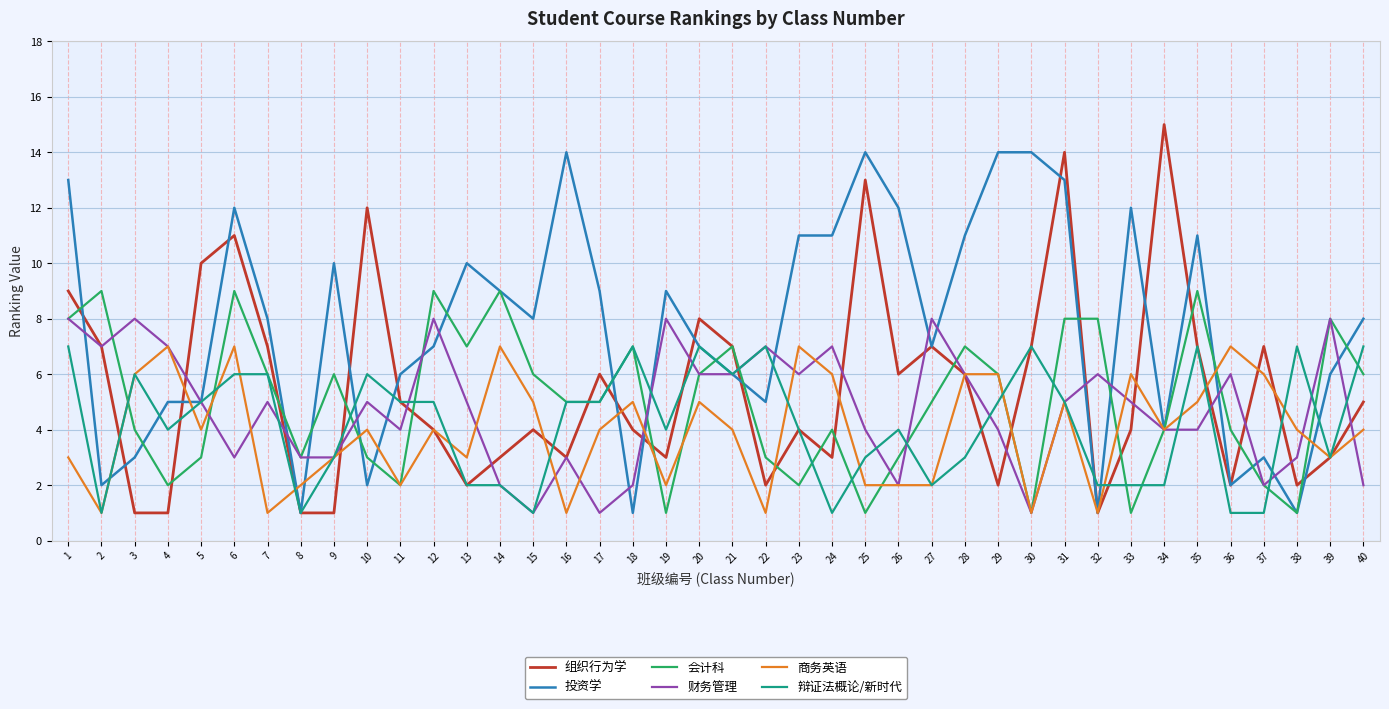

What is the approximate value of 商务英语 at 29?

6